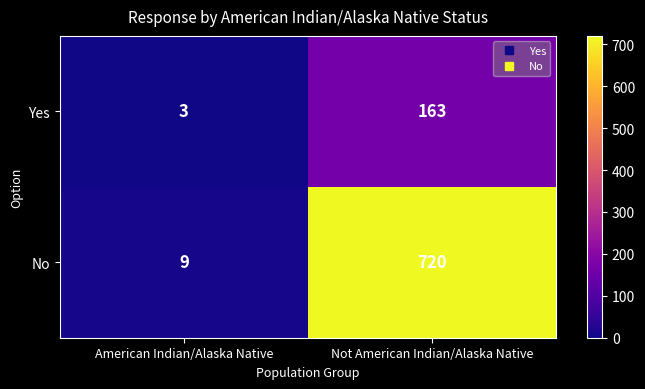

Rank the series by their maximum value, from highest to lowest.

No, Yes